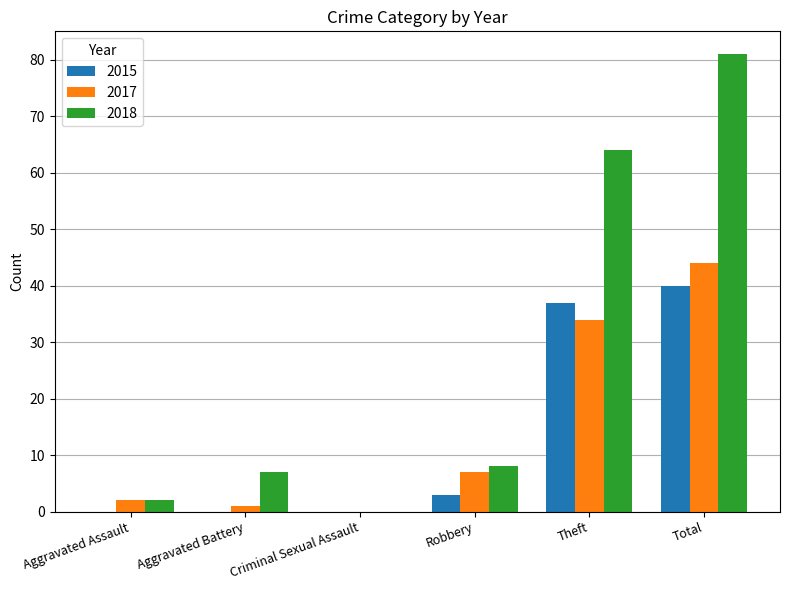

Is it true that 2018 equals 81 at Total?

True